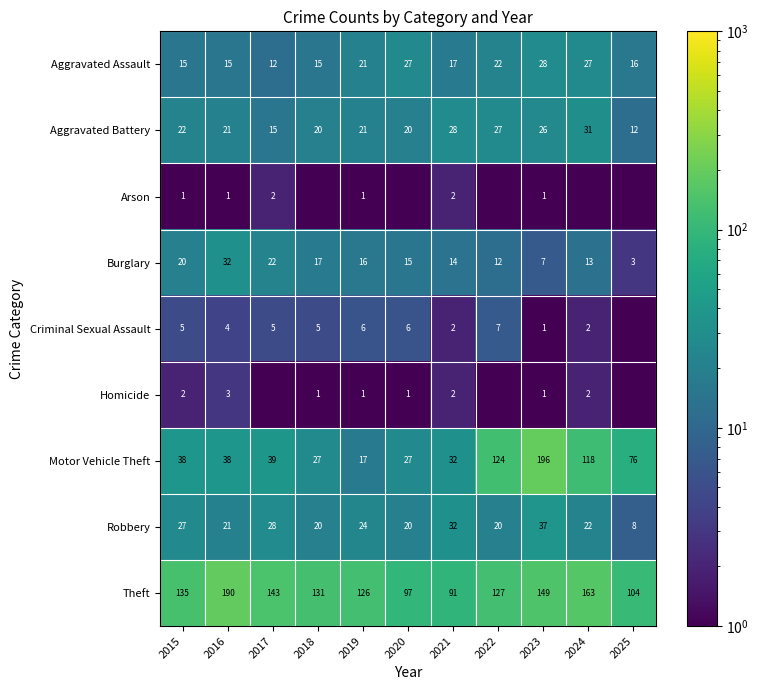

The Aggravated Battery series shows 8.8 at 2016. True or false?

False